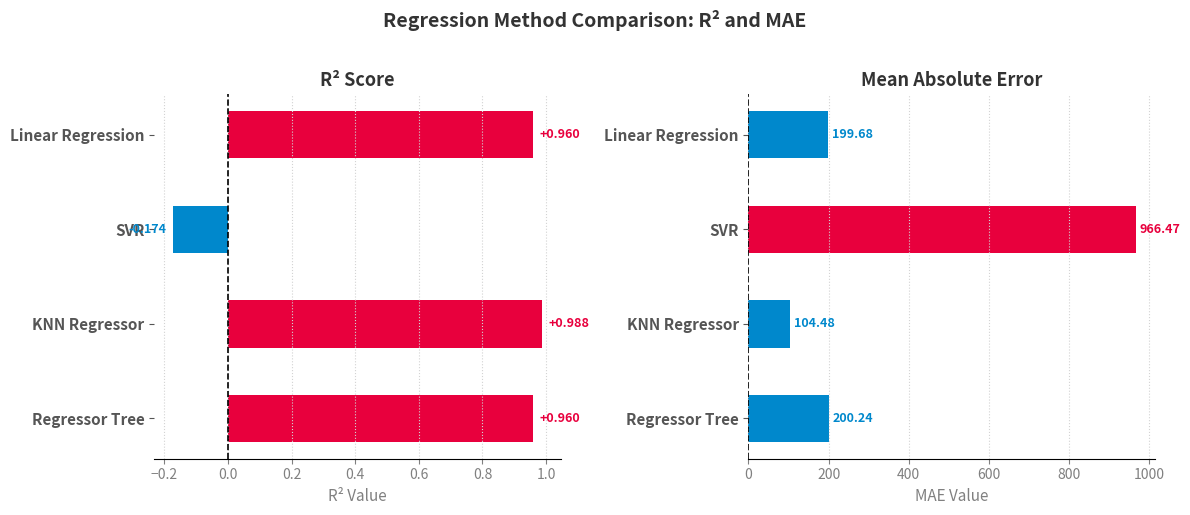

The MAE series shows 323.1 at Regressor Tree. True or false?

False